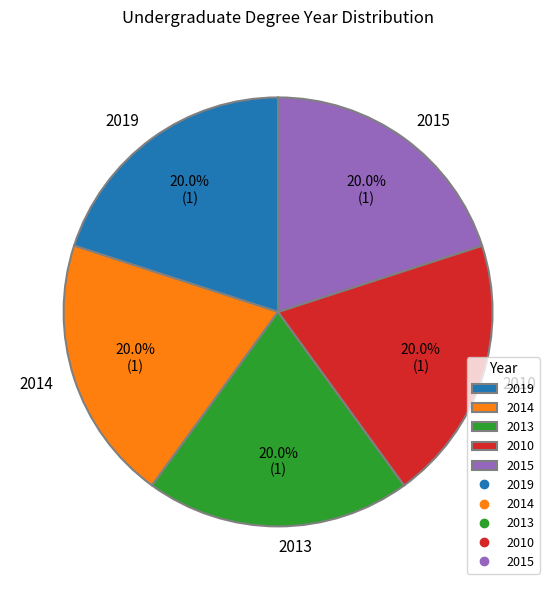

Does any single category account for the majority?

No